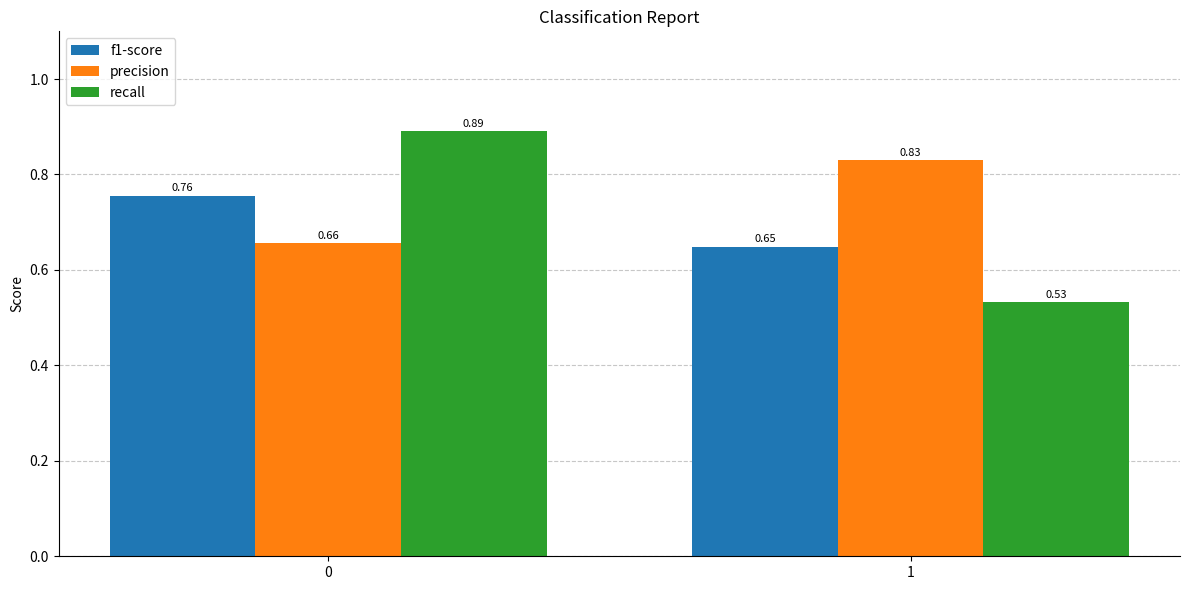

What is the spread (max minus min) of values at 0?

0.2